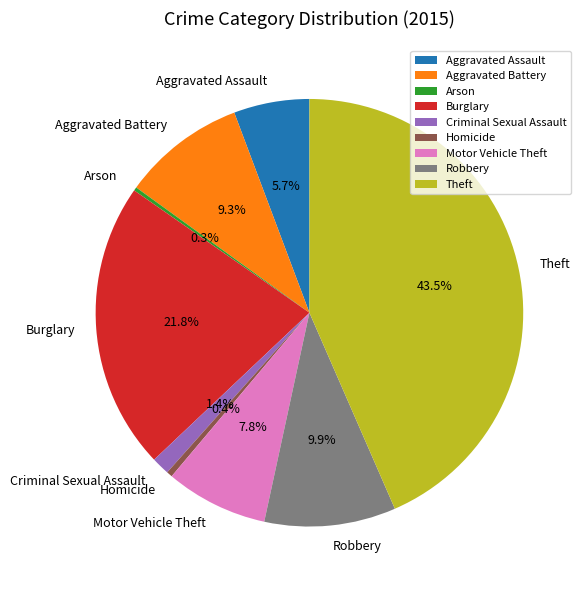

To the nearest percent, what is the average slice percentage?

11%